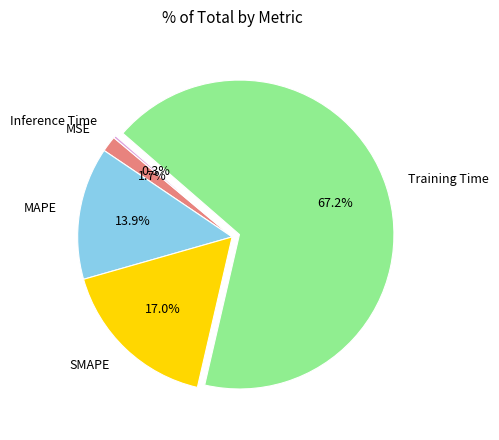

Do SMAPE and Training Time together represent more than half of the pie?

Yes